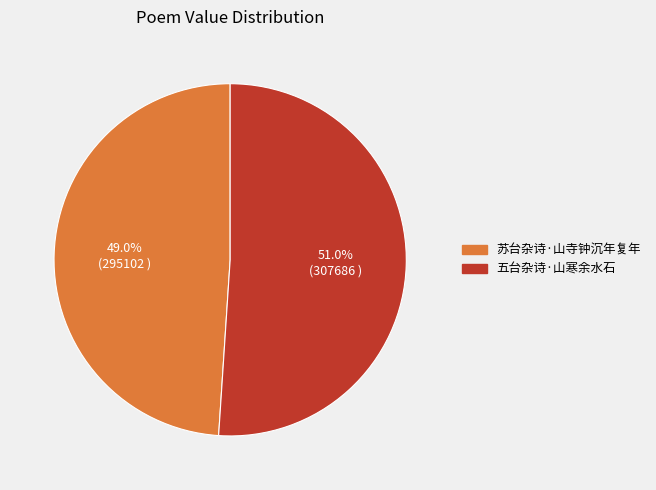

Which category has the smallest portion of the pie?

苏台杂诗·山寺钟沉年复年